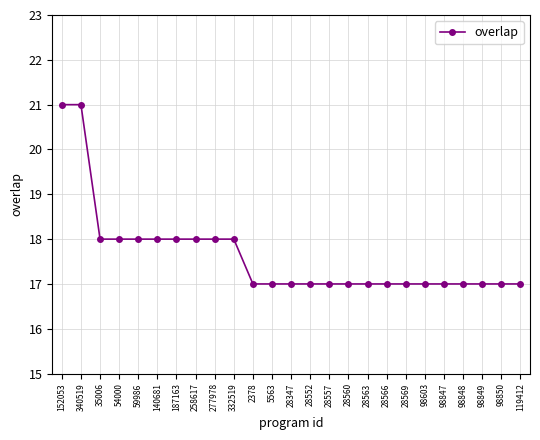

What is the difference between the maximum and minimum values?

4